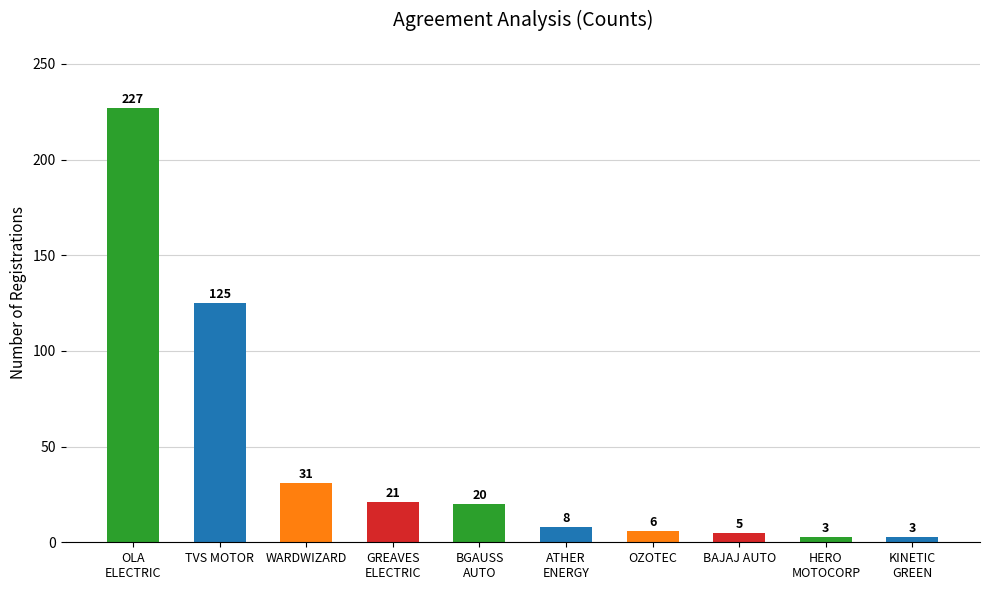

Reading left to right, list all the values displayed in this chart.

227	125	31	21	20	8	6	5	3	3